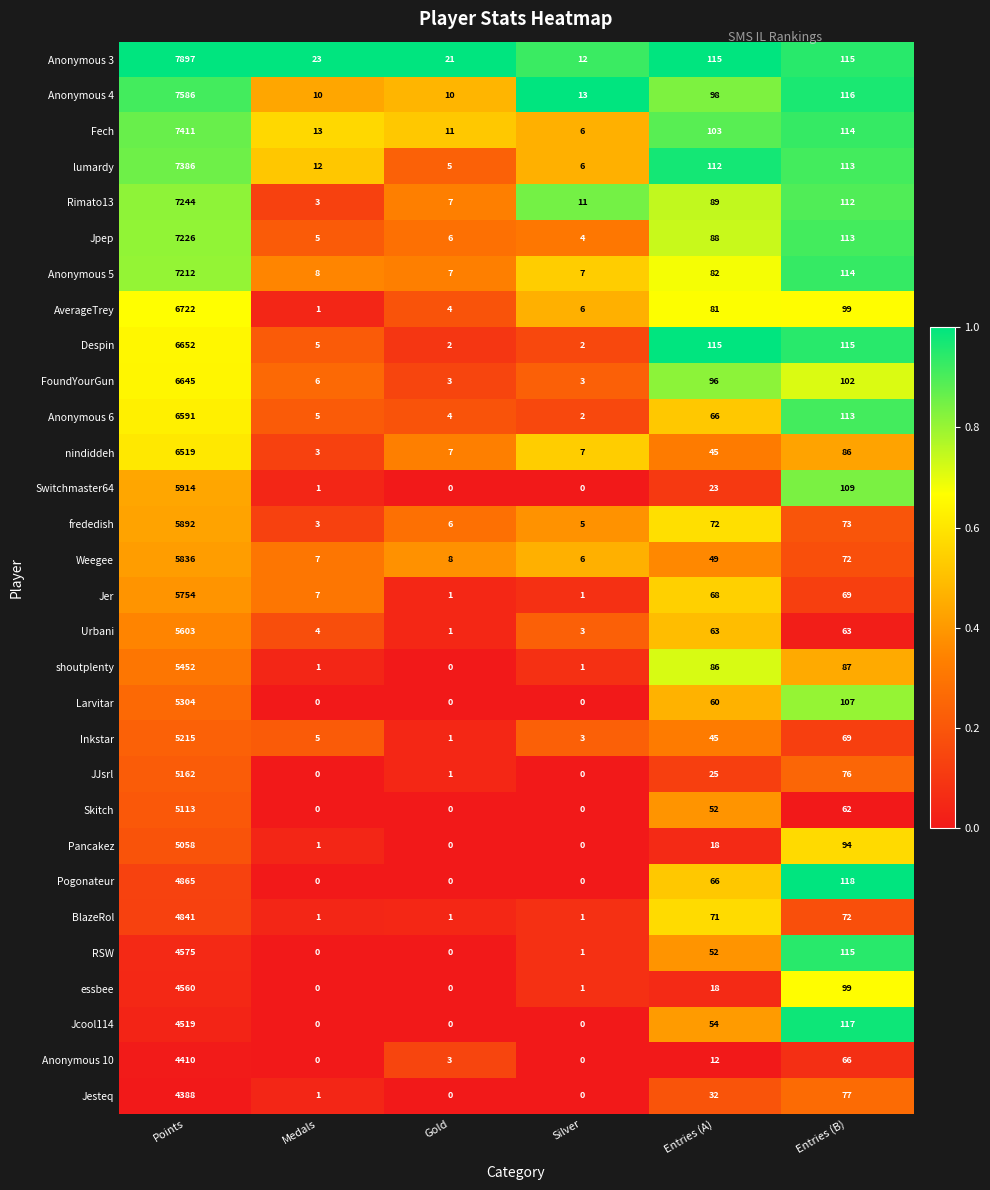

What is the highest value of the Jer series?

5754